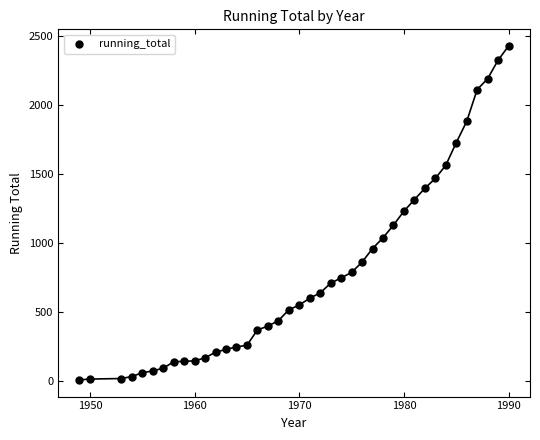

What is the range of X values (max minus min)?

41